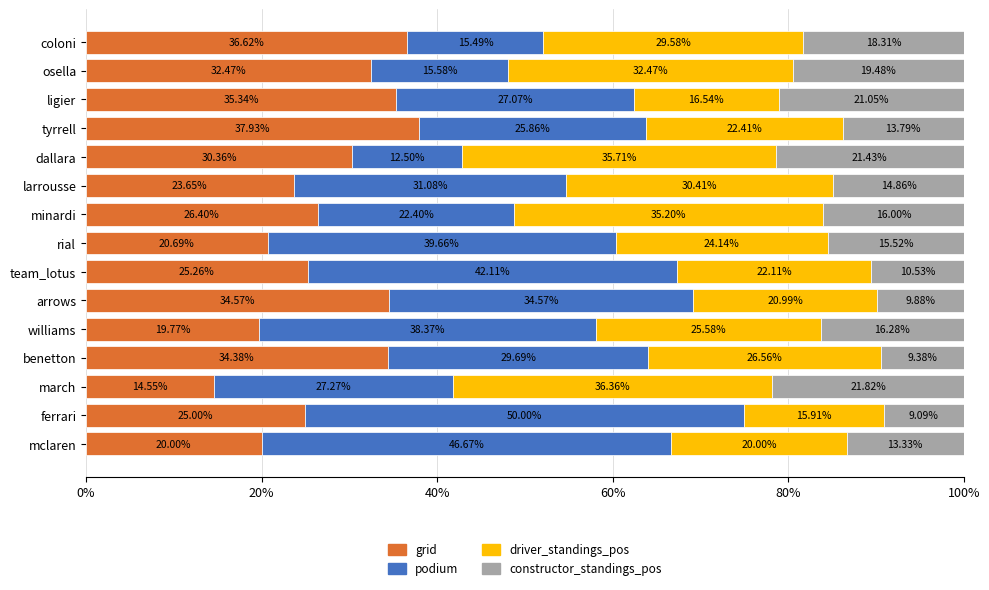

At which label is grid closest to 26?

minardi